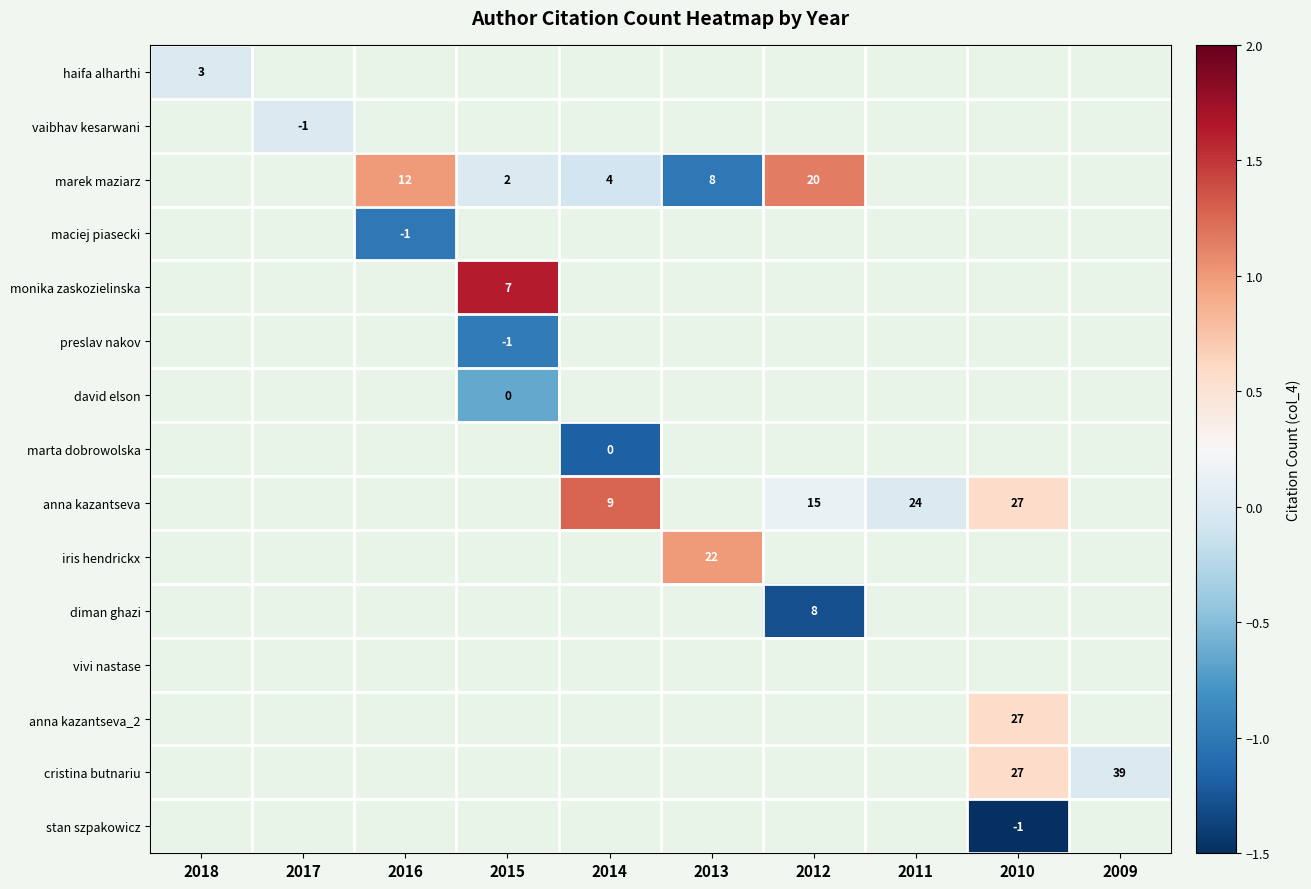

Where does the anna kazantseva series first go above 1?

2014